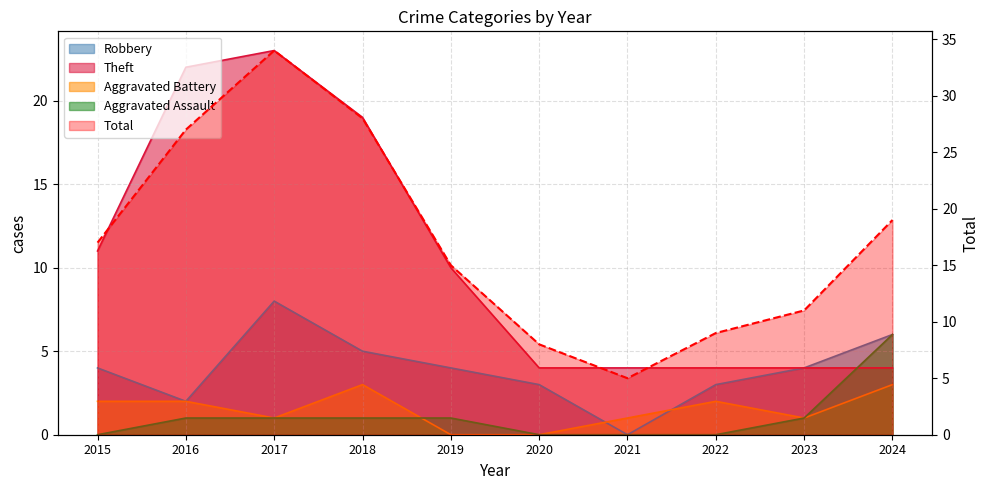

What is the difference between the Aggravated Battery values at 2020 and 2016?

2